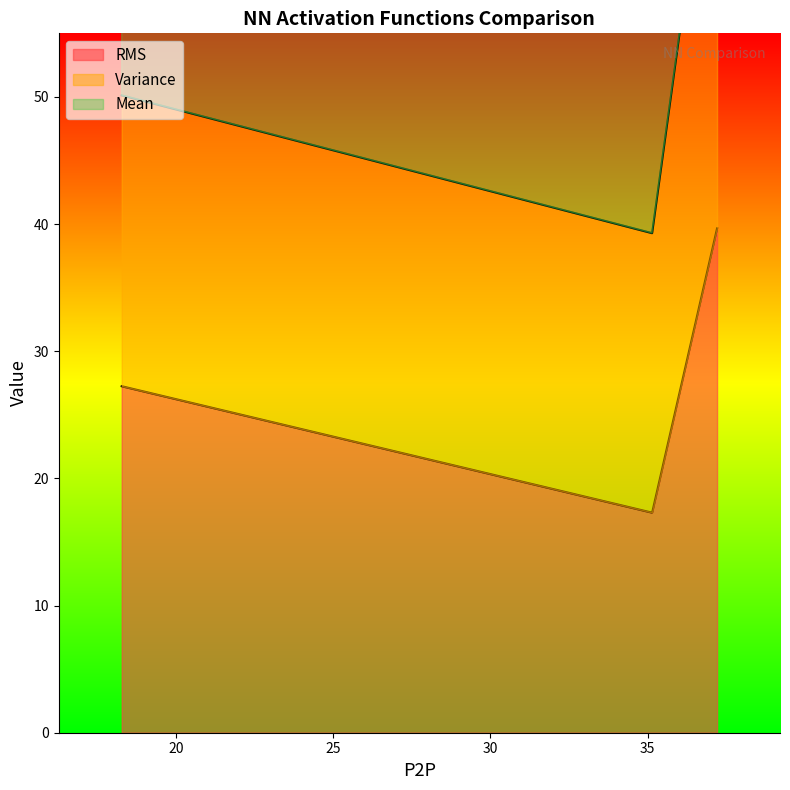

What is the minimum value for RMS?

17.3